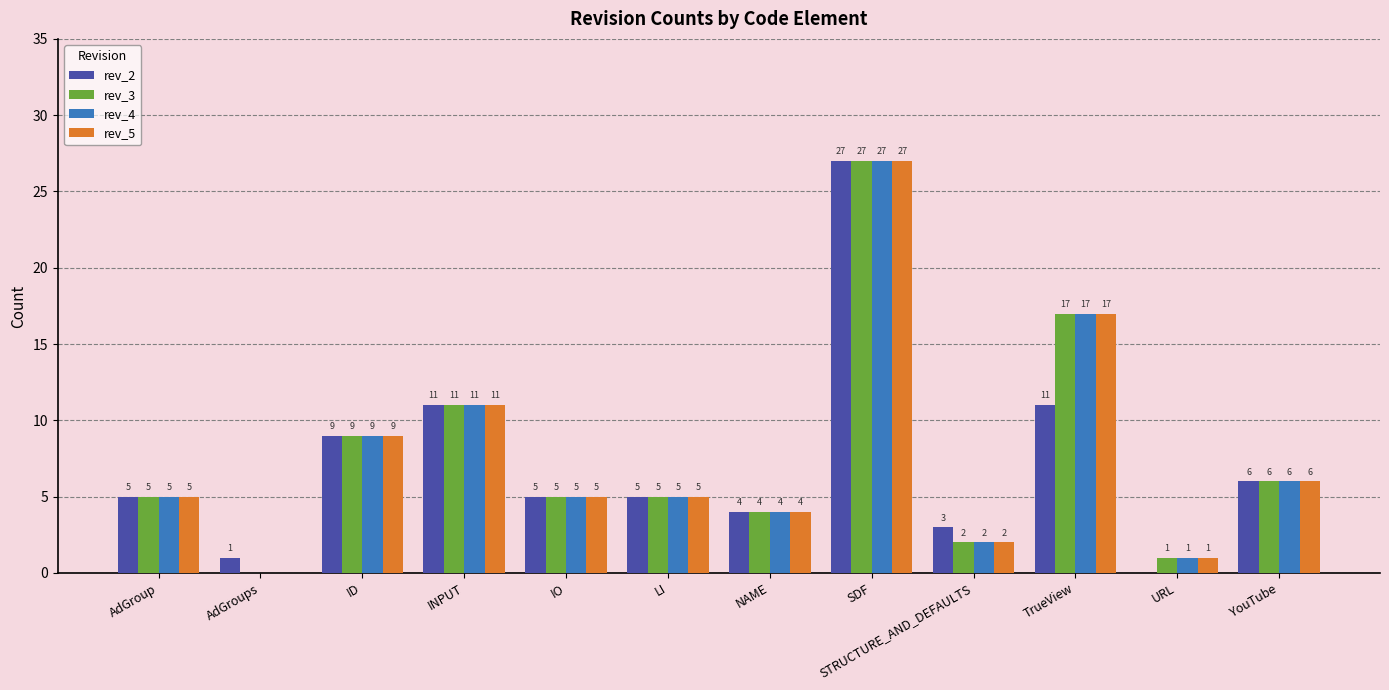

What is the greatest value displayed?

27